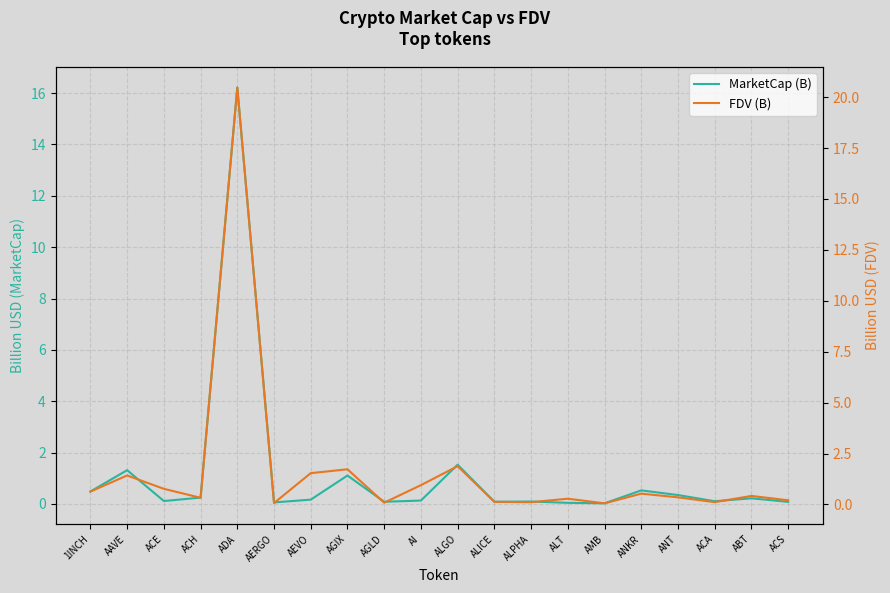

Rank the categories by MarketCap (B) value from lowest to highest.

AMB, ALT, AERGO, ACS, AGLD, ALICE, ALPHA, ACA, ACE, AI, AEVO, ABT, ACH, ANT, 1INCH, ANKR, AGIX, AAVE, ALGO, ADA